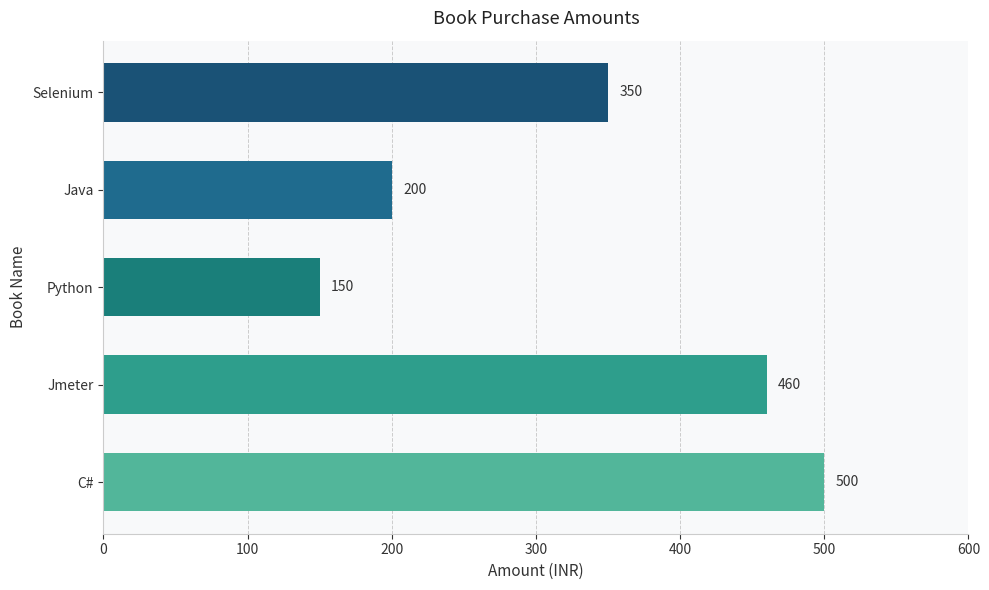

Rank the categories by value from highest to lowest.

C#, Jmeter, Selenium, Java, Python